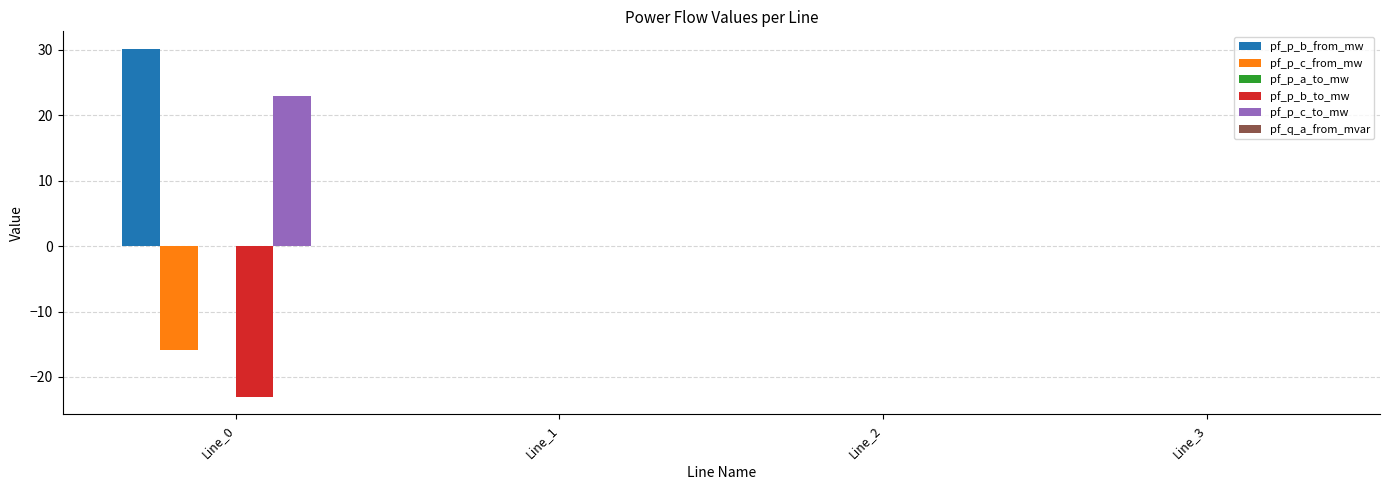

What is the maximum value shown in the chart?

30.2